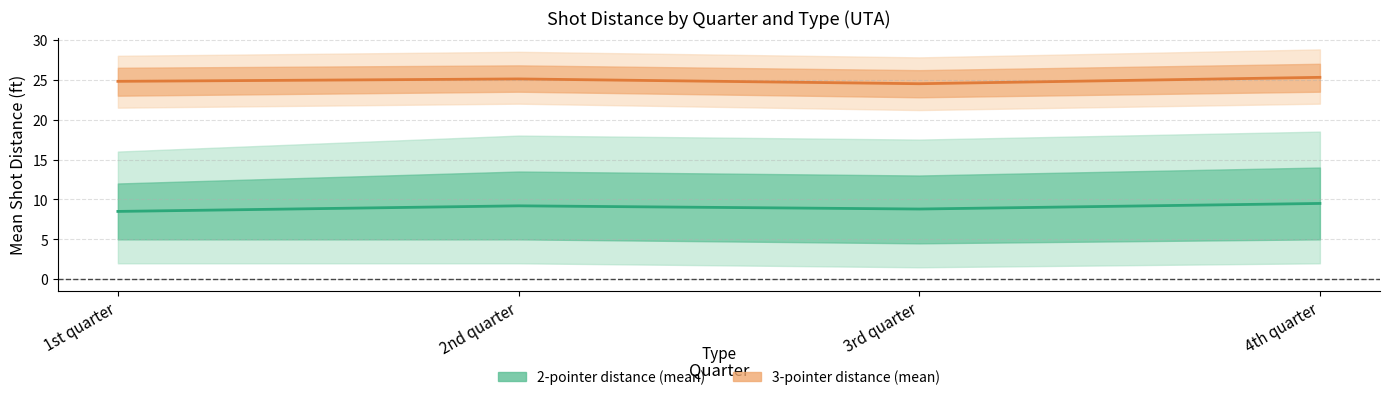

Is it true that 3-pointer distance (mean) equals 13.9 at 2nd quarter?

False